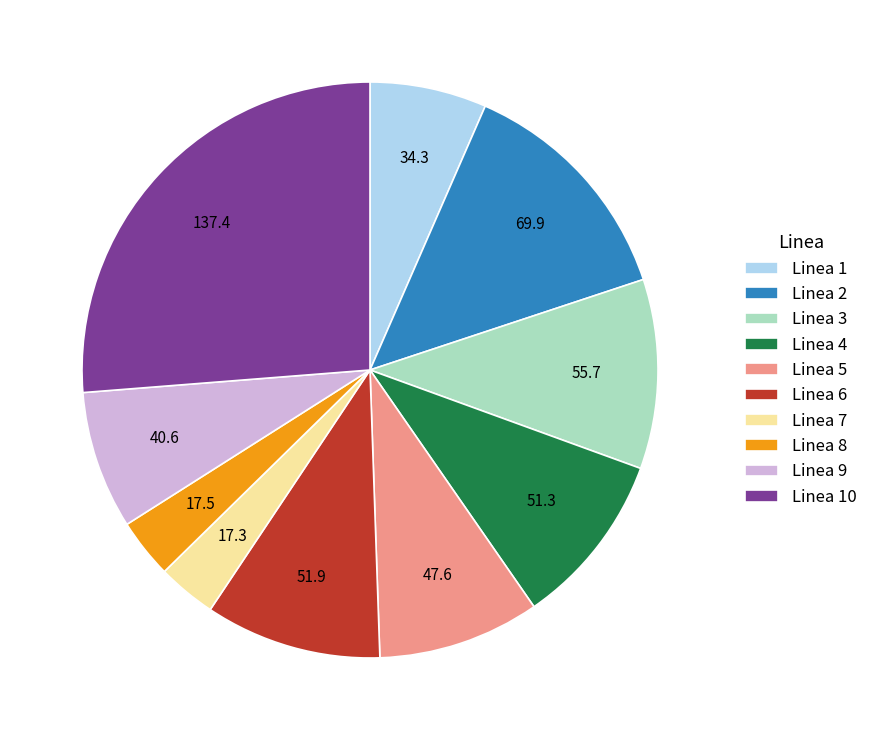

How many slices are in this pie chart?

10